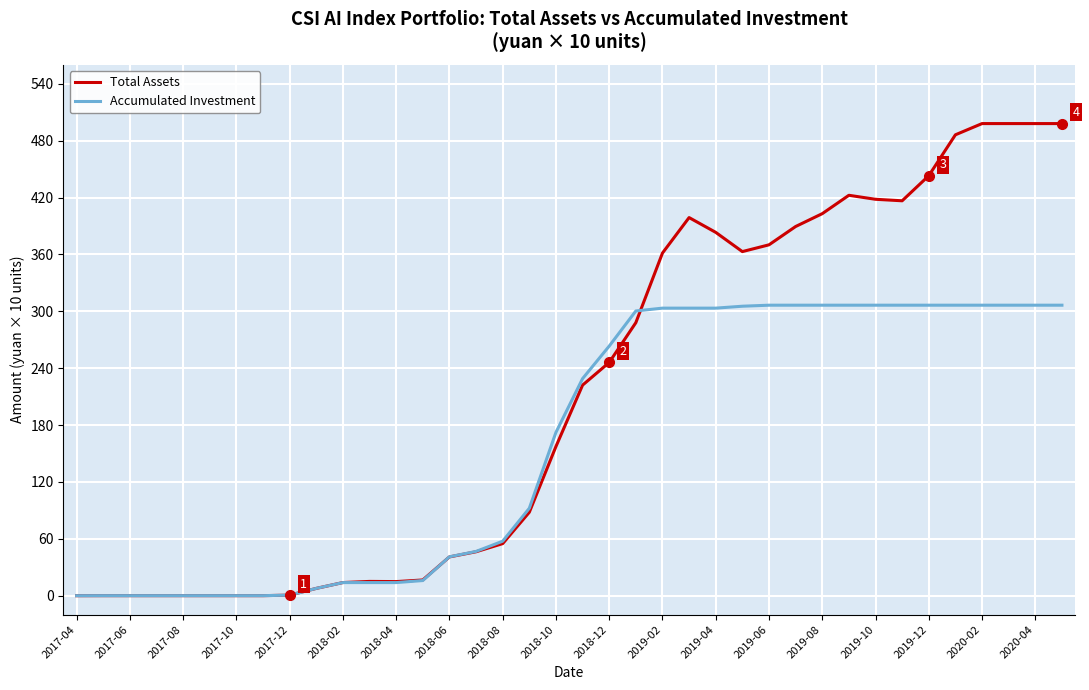

What is the greatest value displayed?

498.0